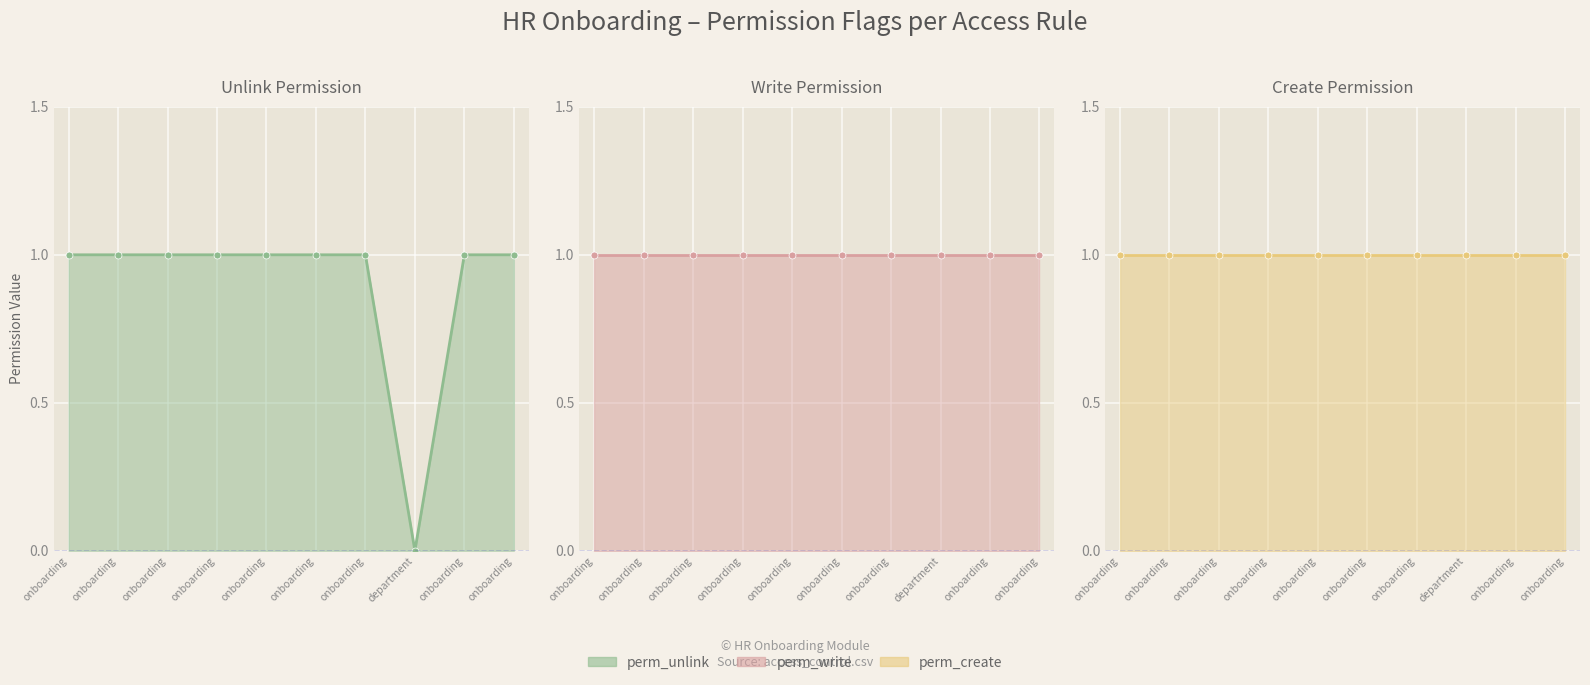

True or false: perm_write and perm_create cross at least once.

False